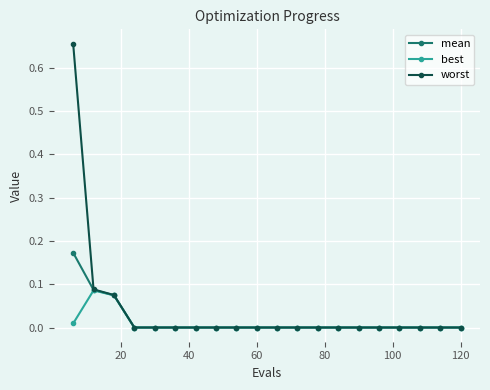

Rank the series by their maximum value, from lowest to highest.

best, mean, worst